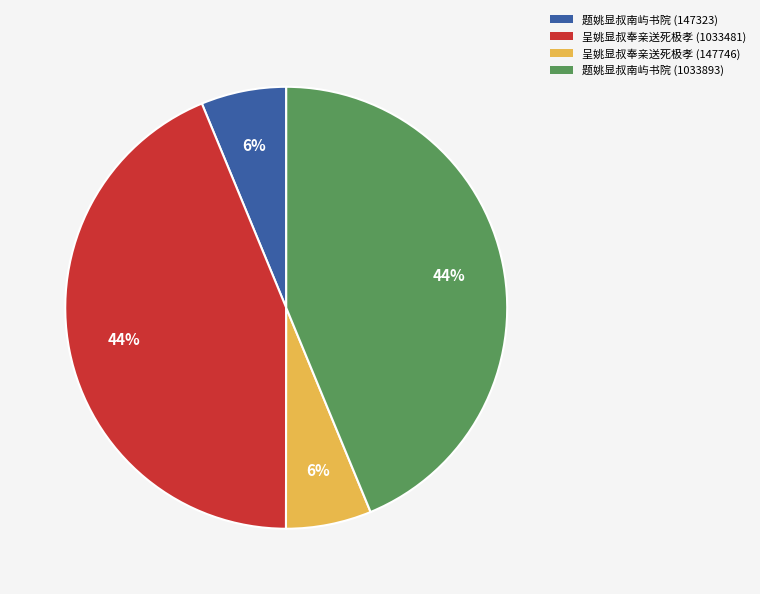

Is 题姚显叔南屿书院 (1033893) the majority of the pie?

No